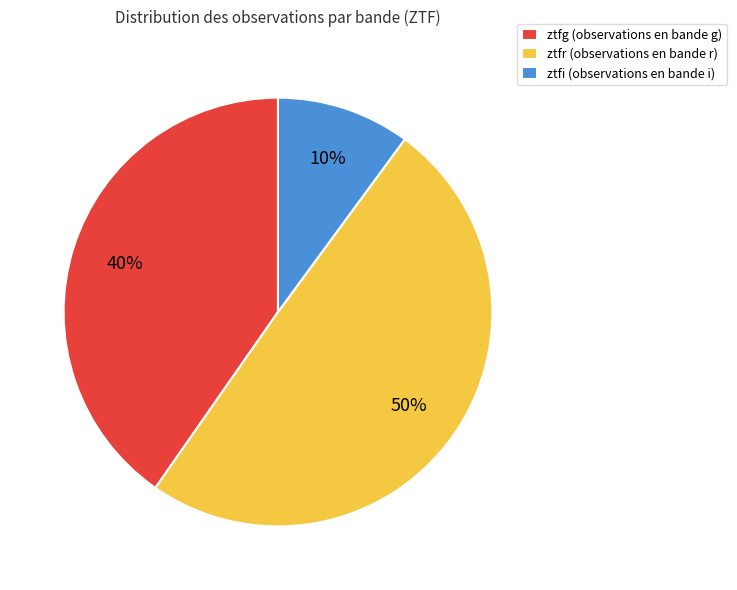

To the nearest percent, what is the combined percentage of ztfg and ztfi?

50%